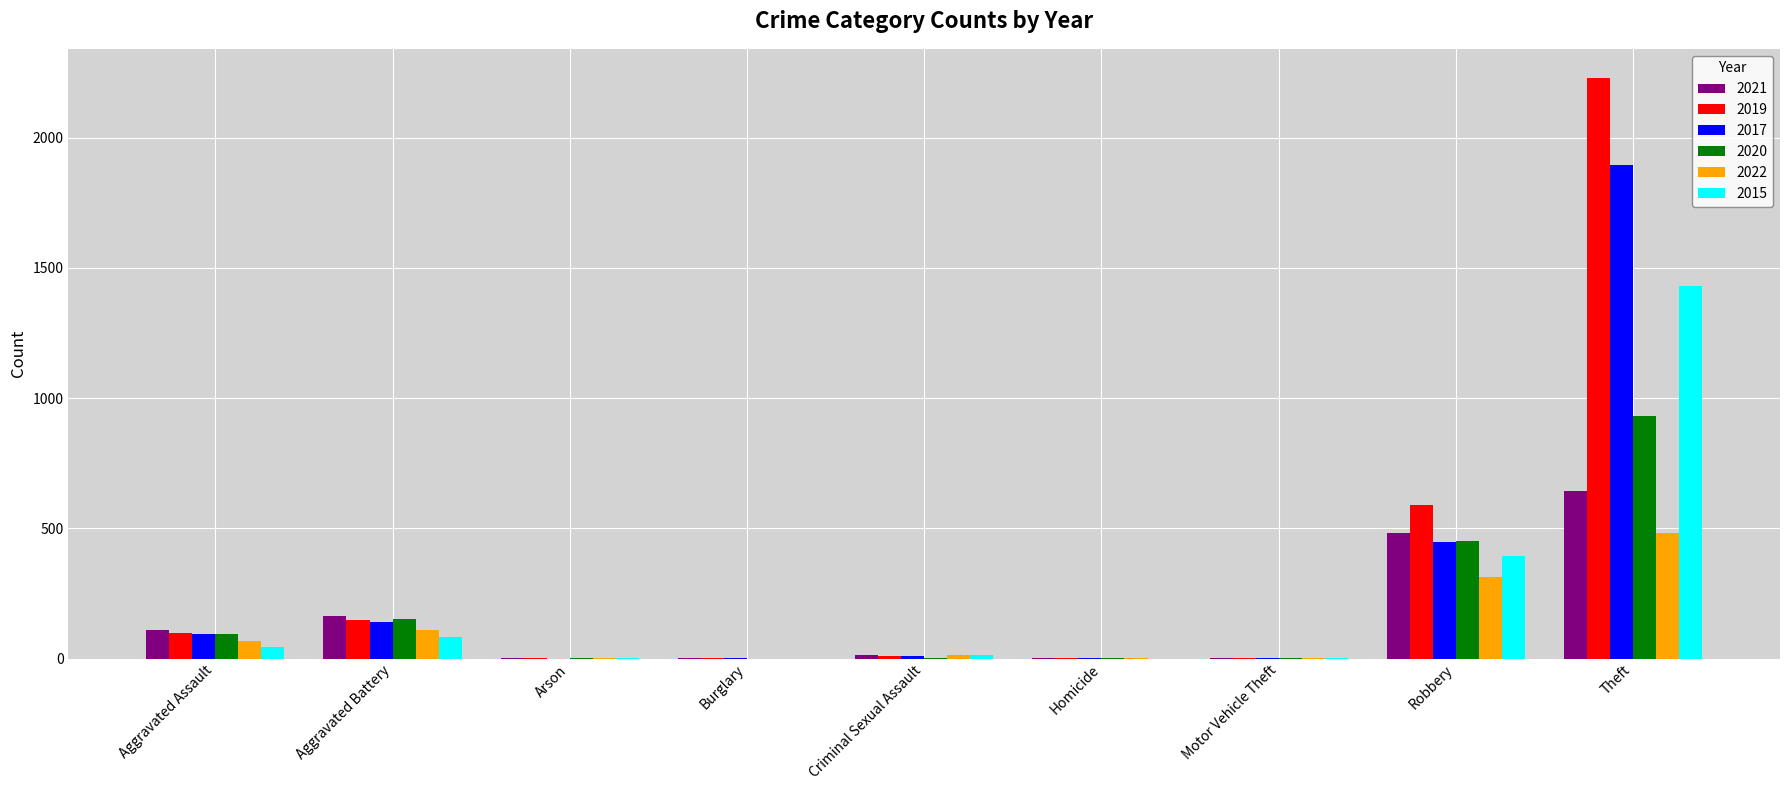

Is it true that 2017 equals 1129 at Arson?

False